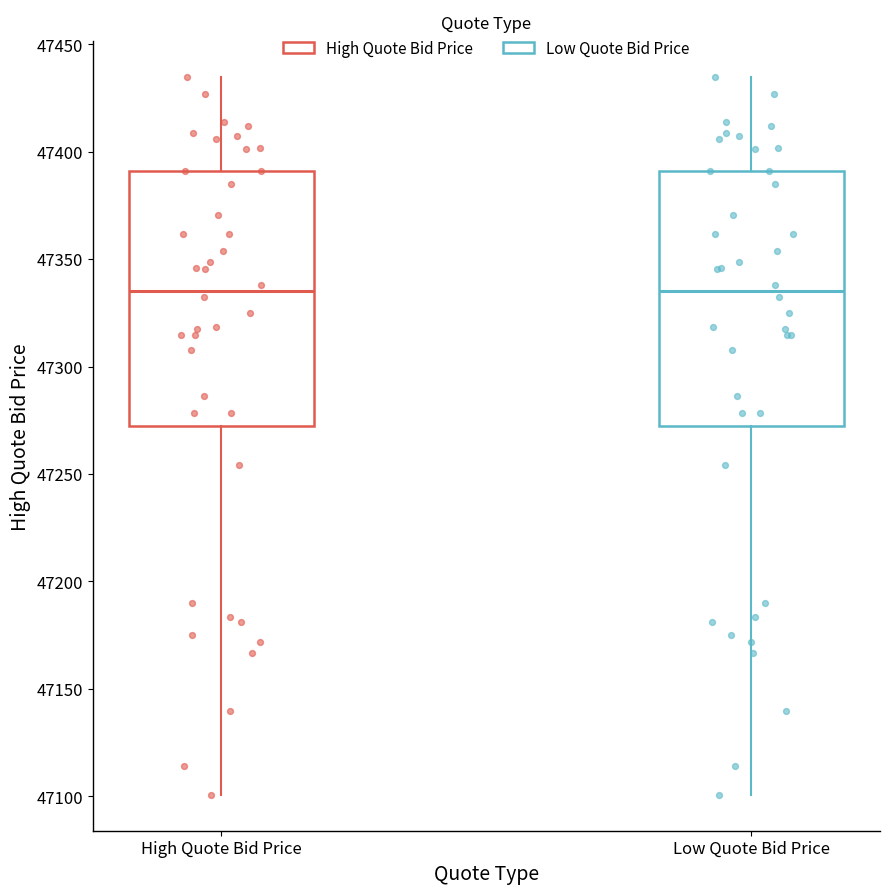

Reading left to right, transcribe this box plot: for each box, give where its median line is, the range the box spans, and where its two whiskers end, as read against the y-axis. The values are not printed on the chart, so give them approximately, as read against the axis.

High Quote Bid Price: median 47335, box 47270 to 47390, whiskers 47100 to 47435
Low Quote Bid Price: median 47335, box 47270 to 47390, whiskers 47100 to 47435